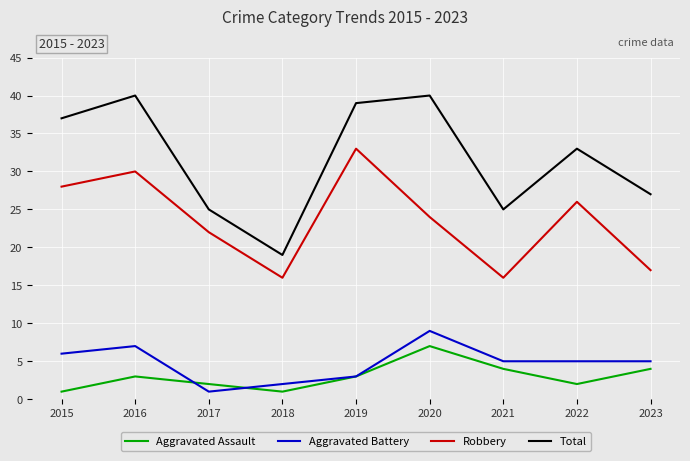

Is this an area chart (filled region under the line)?

No